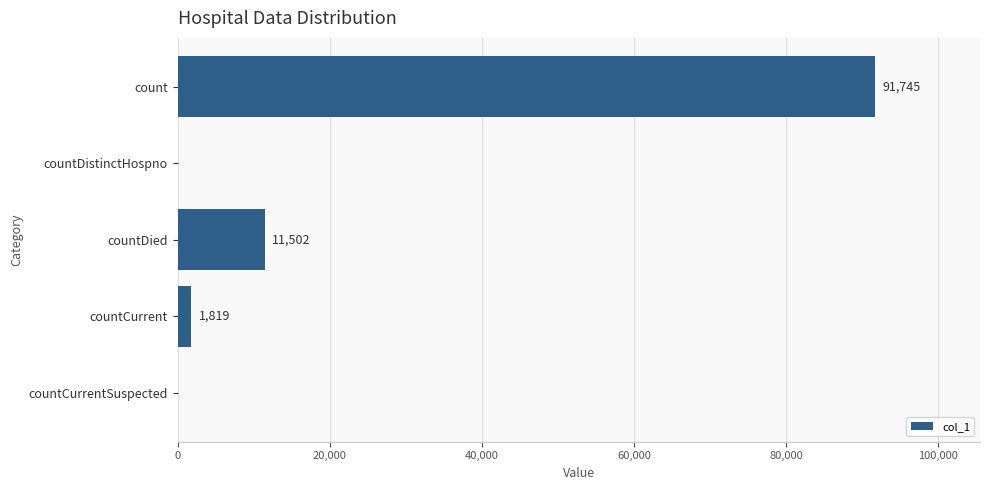

What is the greatest value displayed?

91745